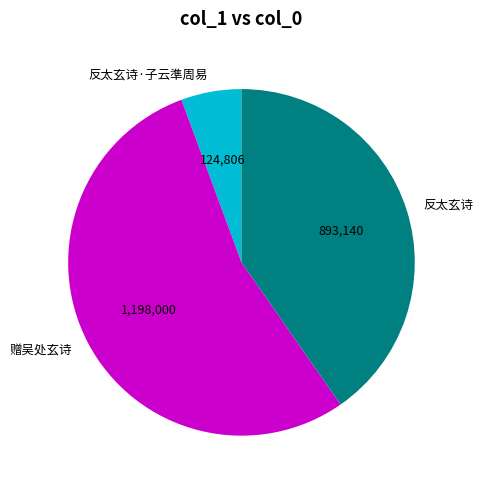

Which category has the biggest portion of the pie?

赠吴处玄诗